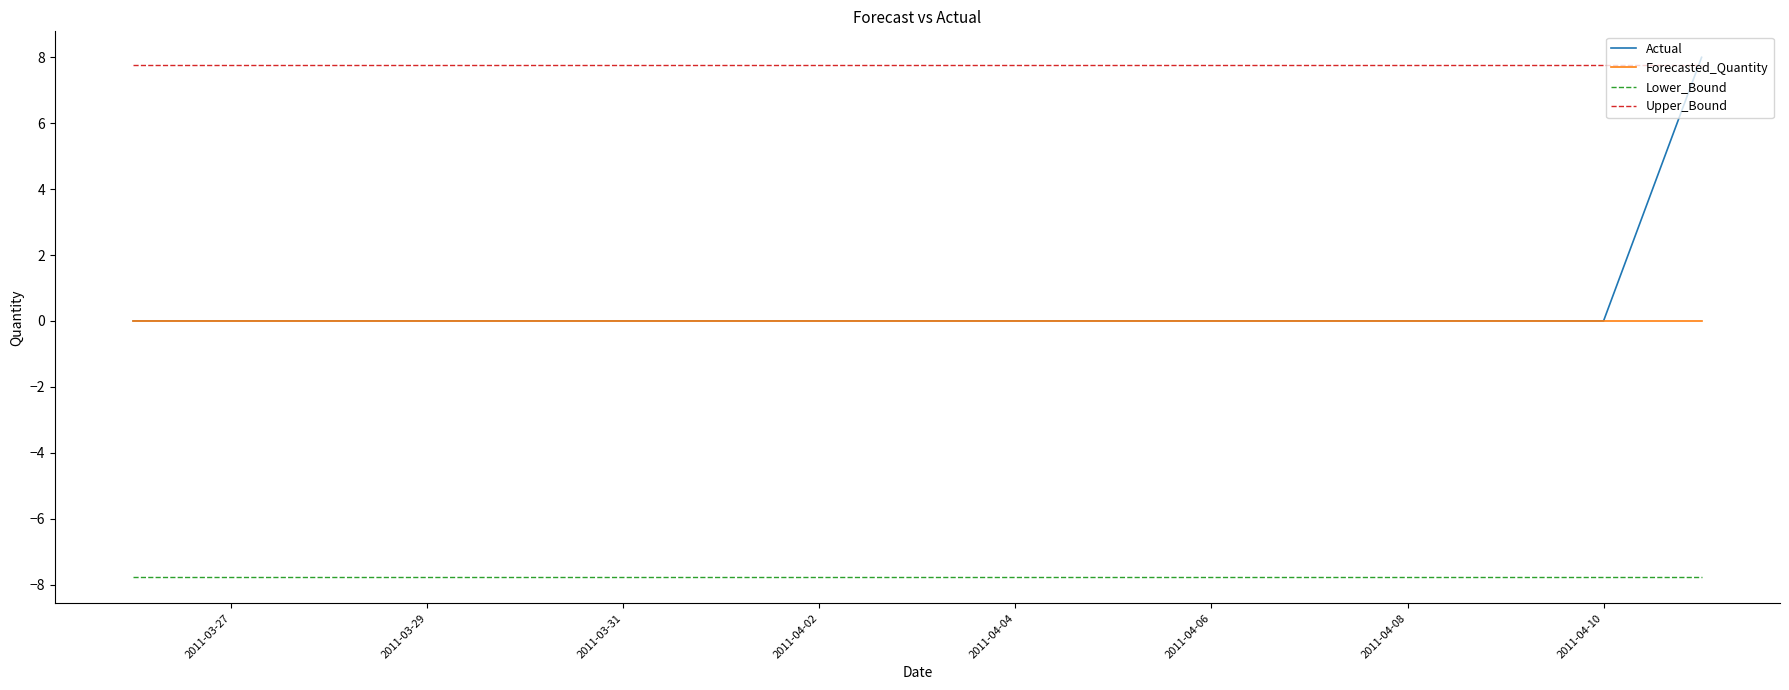

Which series has the largest range (max minus min)?

Actual